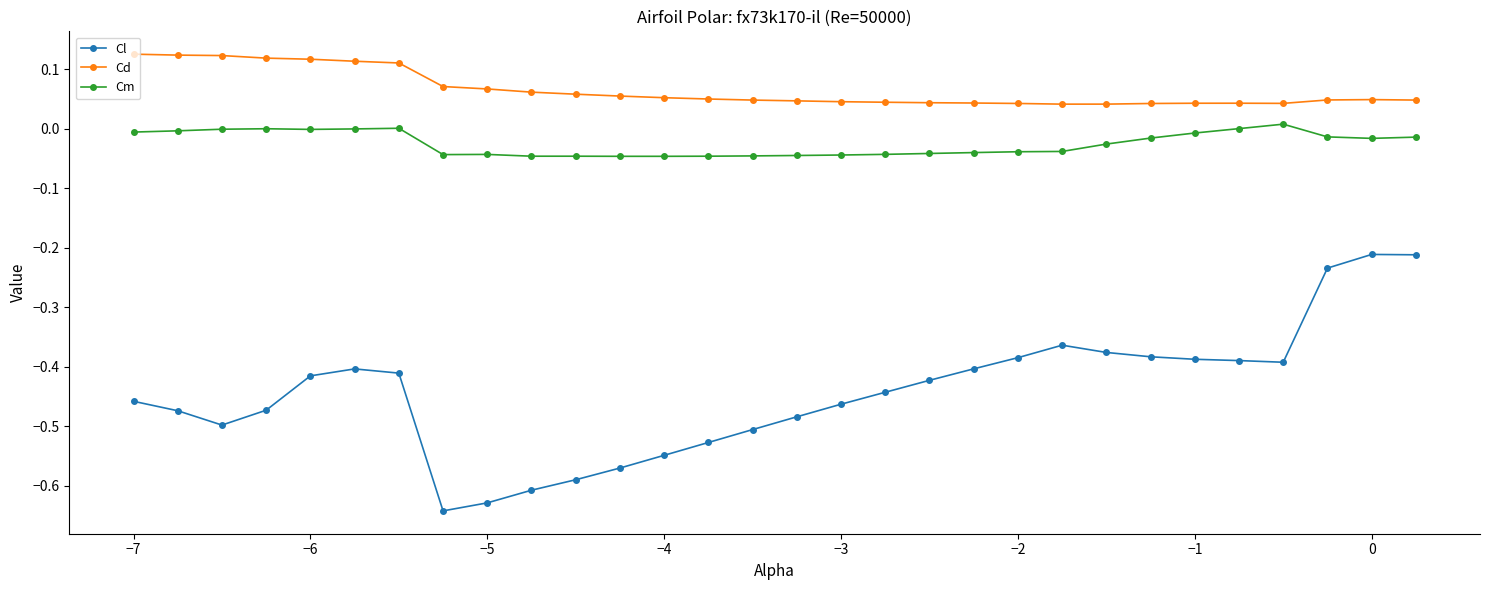

Count the Cd values in the range 0 to 1.

30